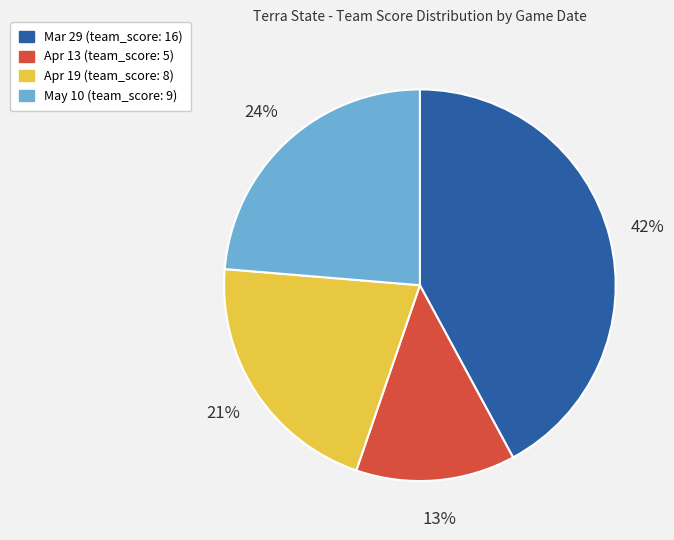

What percentage is the May 10 slice, to the nearest percent?

24%